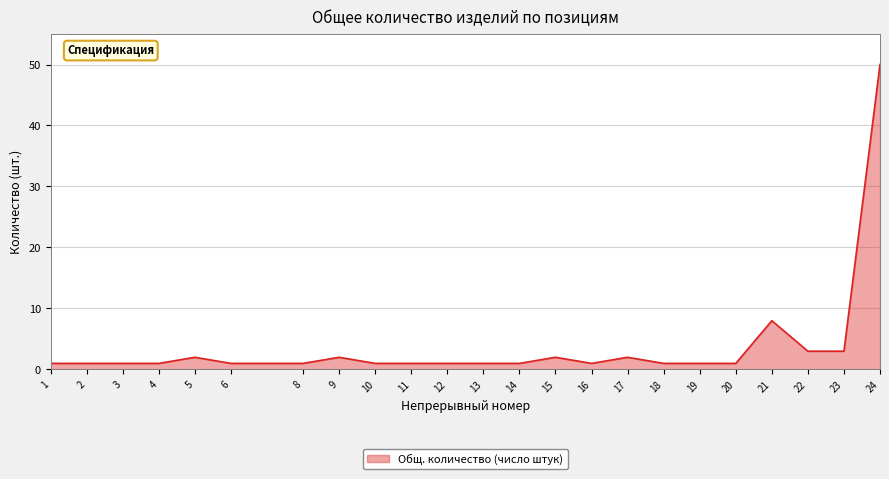

True or false: the data shows 68 at 24.

False